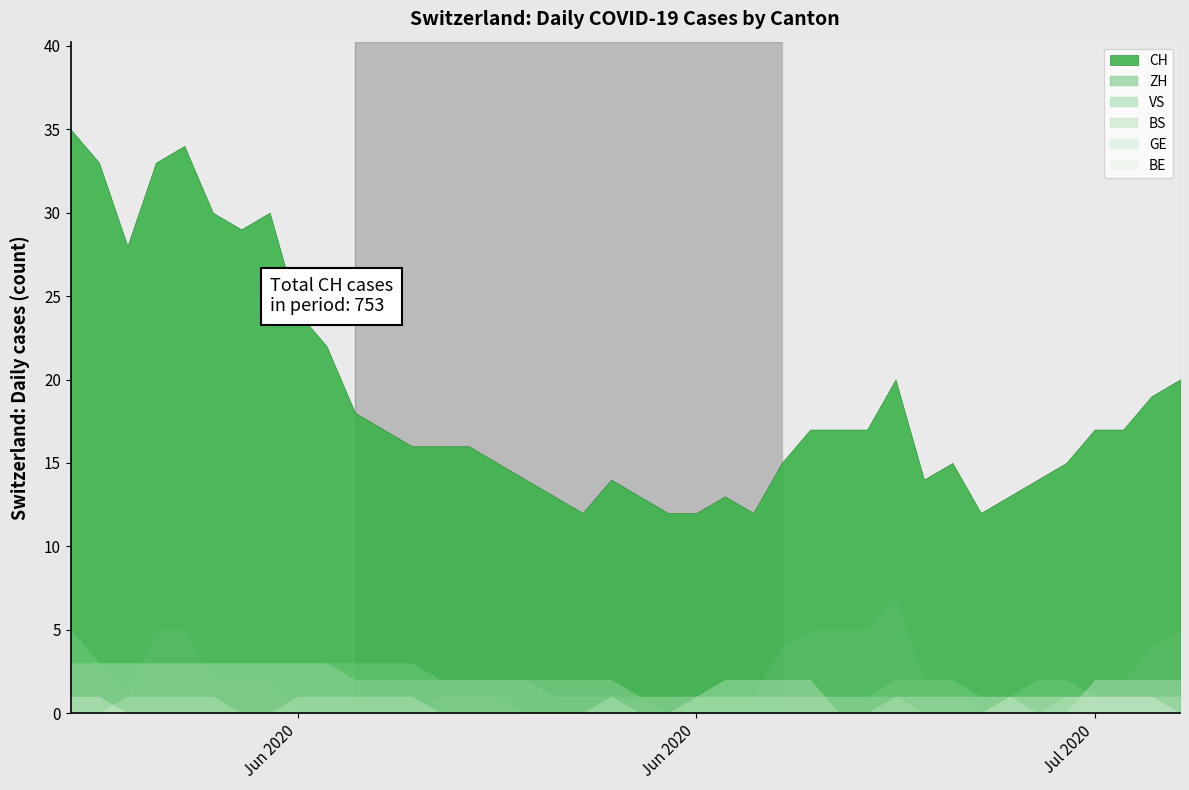

True or false: BS has more than 2 interior local peaks.

False